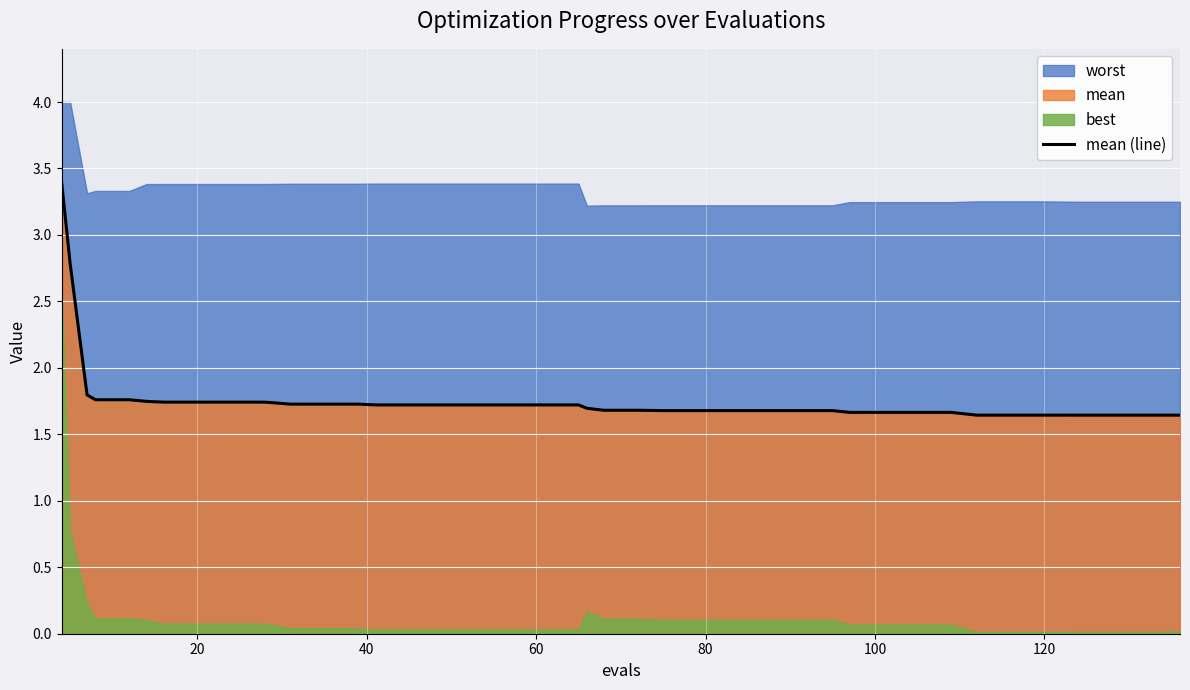

What is the maximum value for mean (line)?

3.4